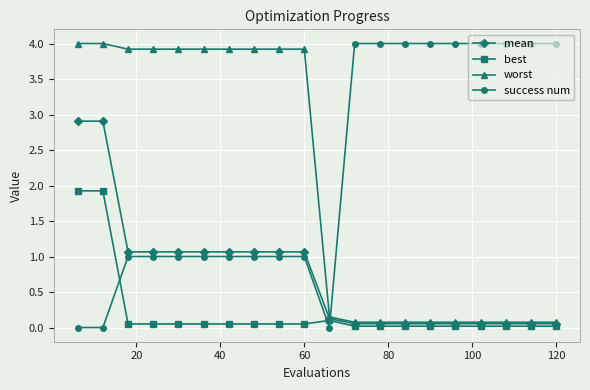

At how many categories does at least one series exceed 2?

19